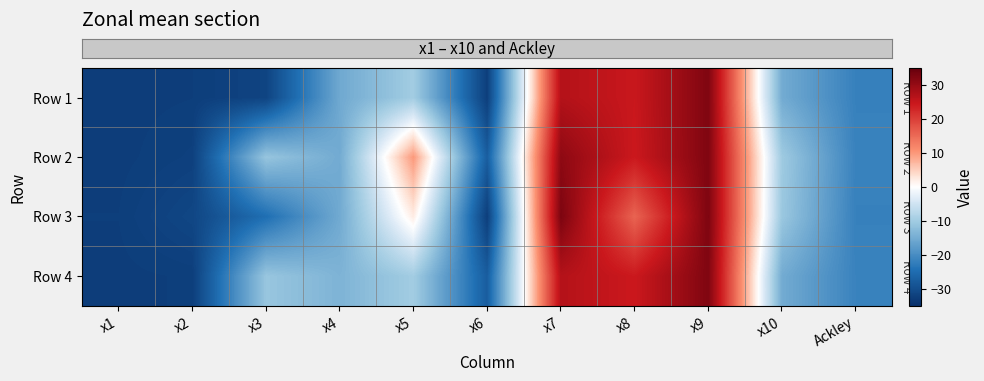

Reading left to right, what are all the values shown in this chart?

row_0: x1=-32.7	x2=-32.5	x3=-31.6	x4=-15.6	x5=-9.9	x6=-32.4	x7=26.8	x8=24.6	x9=32.3	x10=-15.2	Ackley=-21.9
row_1: x1=-32.7	x2=-32.2	x3=-11.2	x4=-15.3	x5=9.8	x6=-27.4	x7=30.8	x8=24.3	x9=32.3	x10=-10.3	Ackley=-21.7
row_2: x1=-32.5	x2=-31.3	x3=-24.8	x4=-15.4	x5=2.1	x6=-32.6	x7=32.6	x8=15.7	x9=32.4	x10=-10.8	Ackley=-21.9
row_3: x1=-32.7	x2=-32.5	x3=-11.1	x4=-14.0	x5=-9.9	x6=-27.5	x7=26.7	x8=24.3	x9=32.3	x10=-15.2	Ackley=-21.6